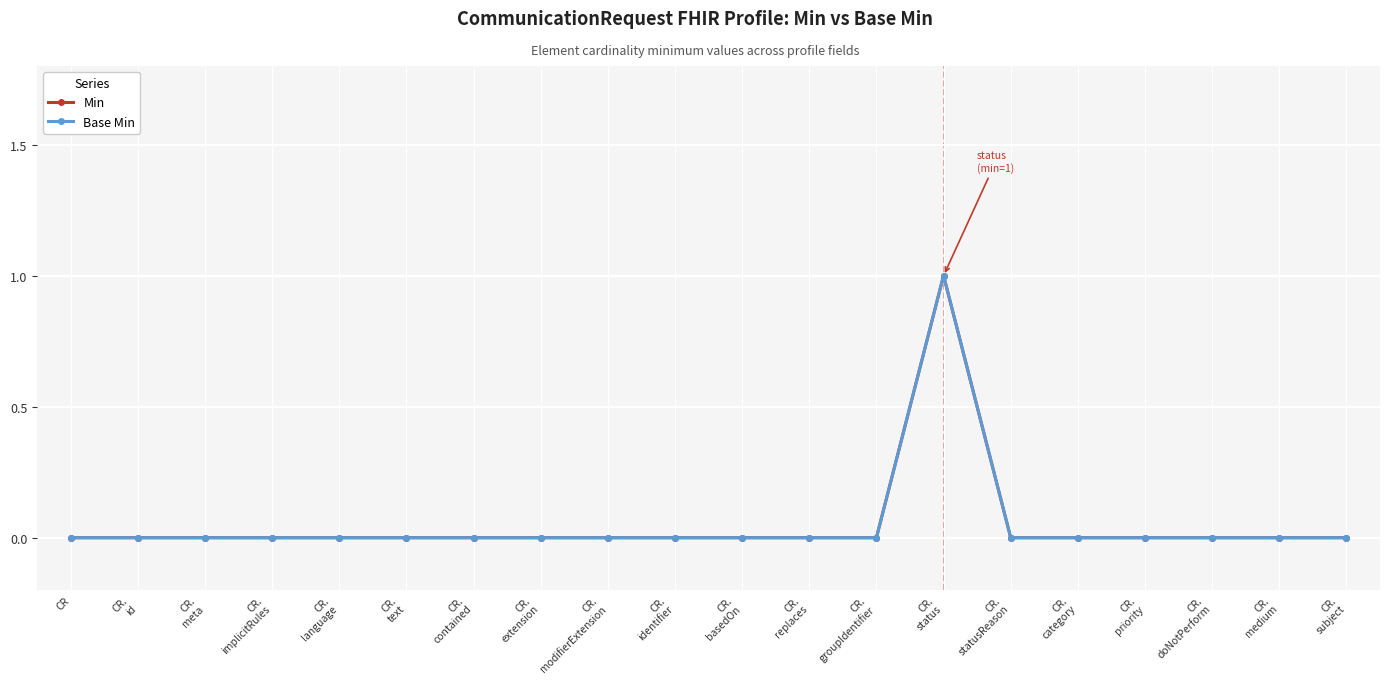

What position from the left is CR.
priority?

17